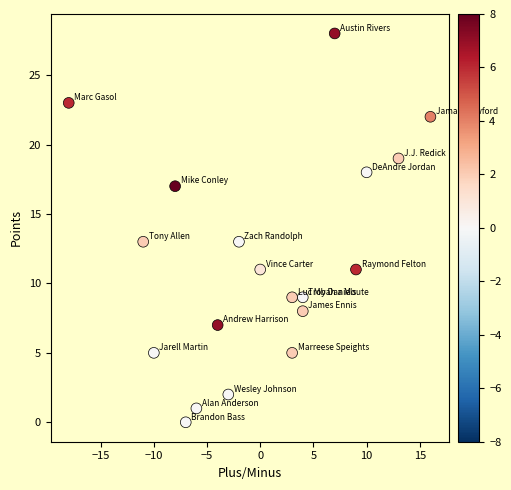

What is the range of Y values (max minus min)?

28